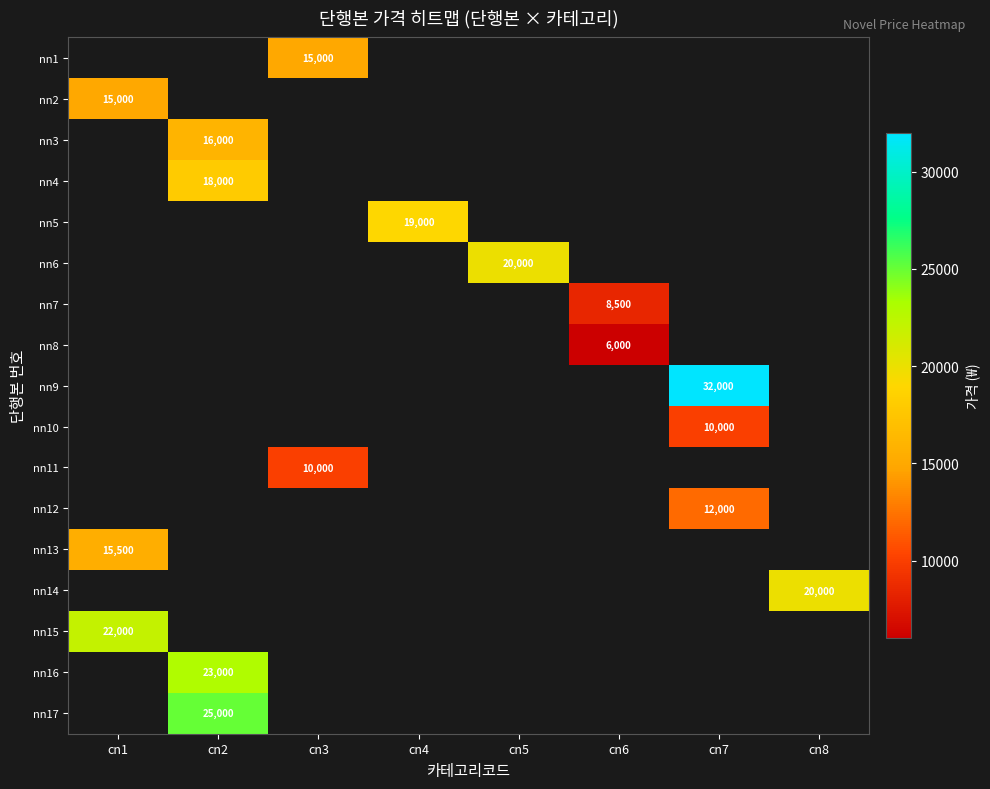

Is it true that nn2 equals 6358 at cn1?

False